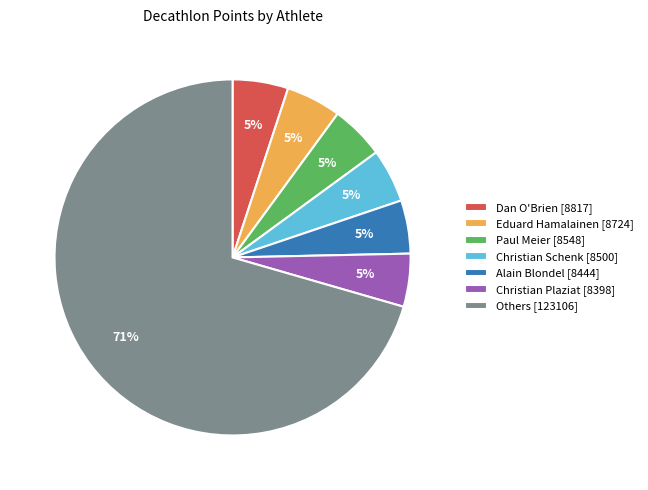

Which slice represents more than half of the pie?

Others [123106]